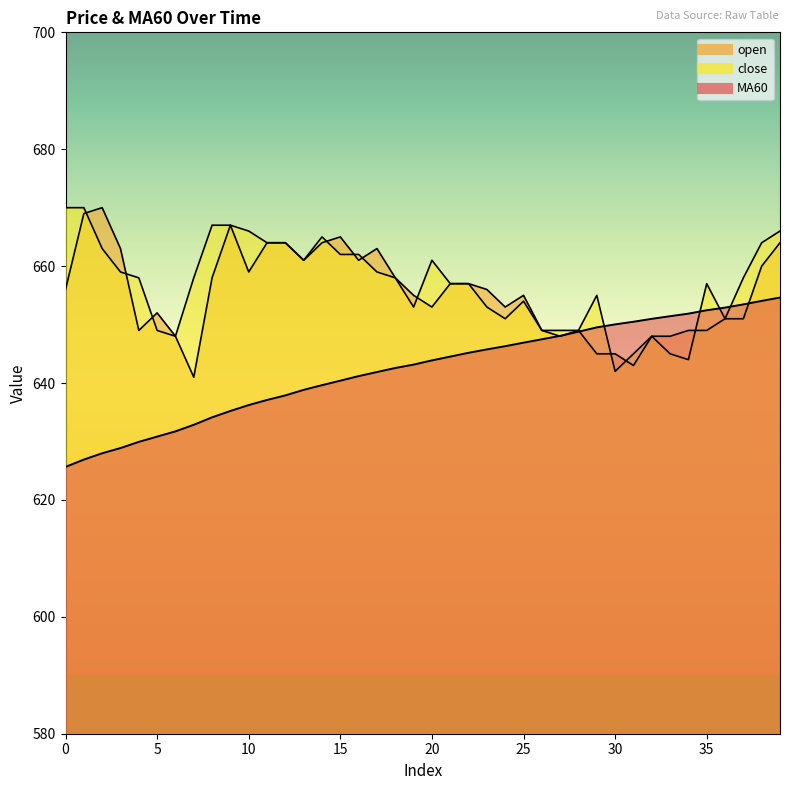

How many times do MA60 and close cross each other?

4